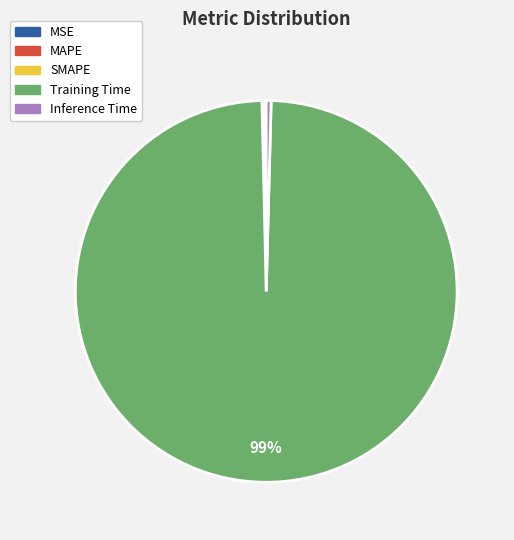

To the nearest percent, what is the combined percentage of Training Time and Inference Time?

100%